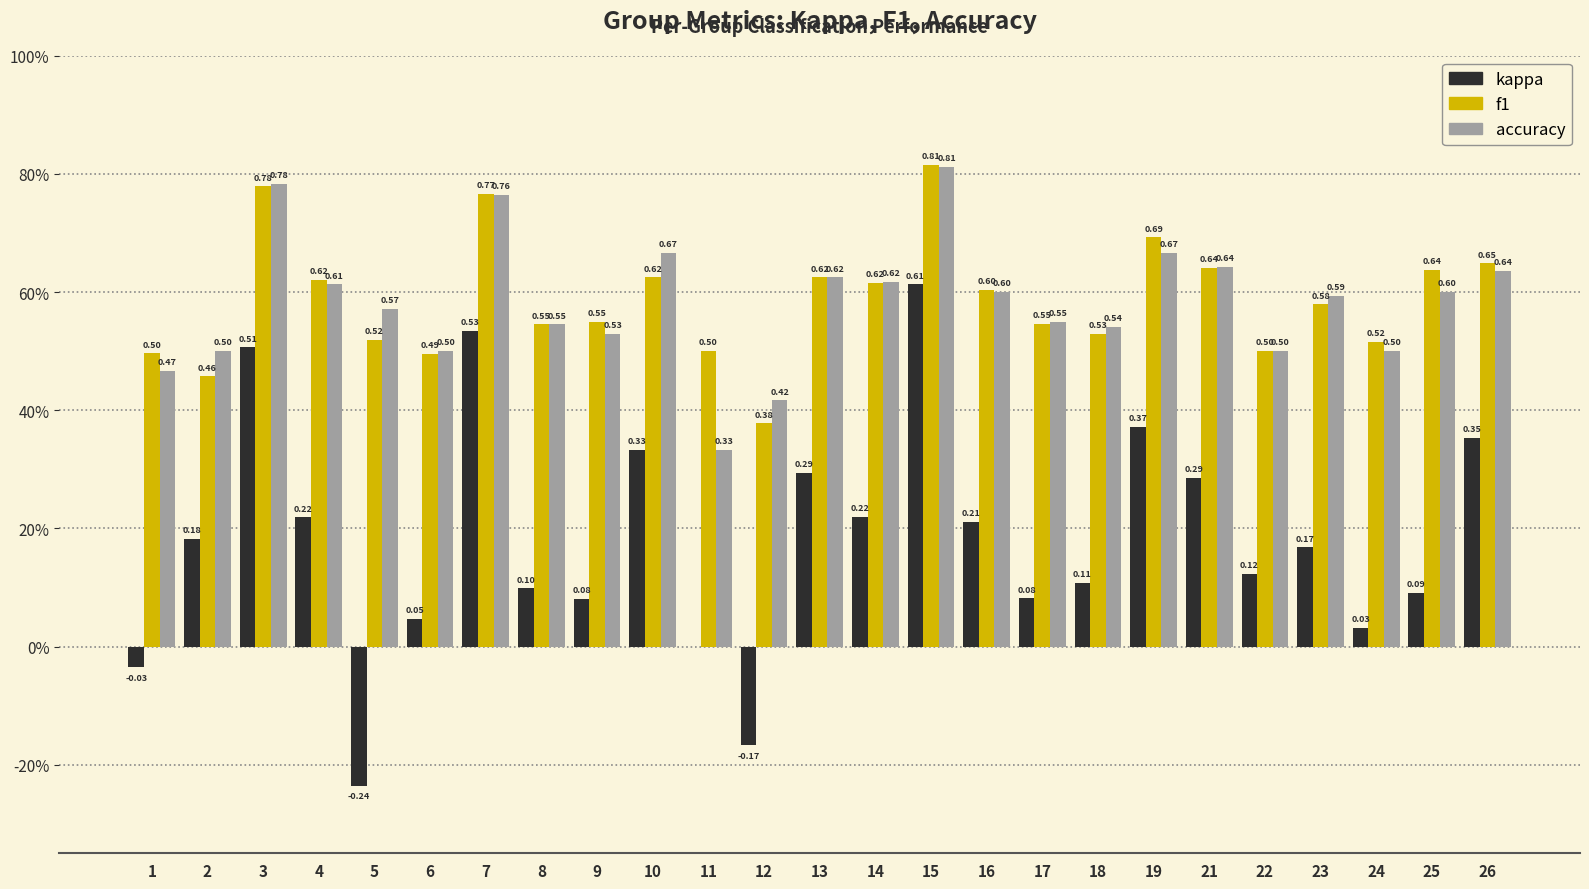

At which label does accuracy reach its peak?

15